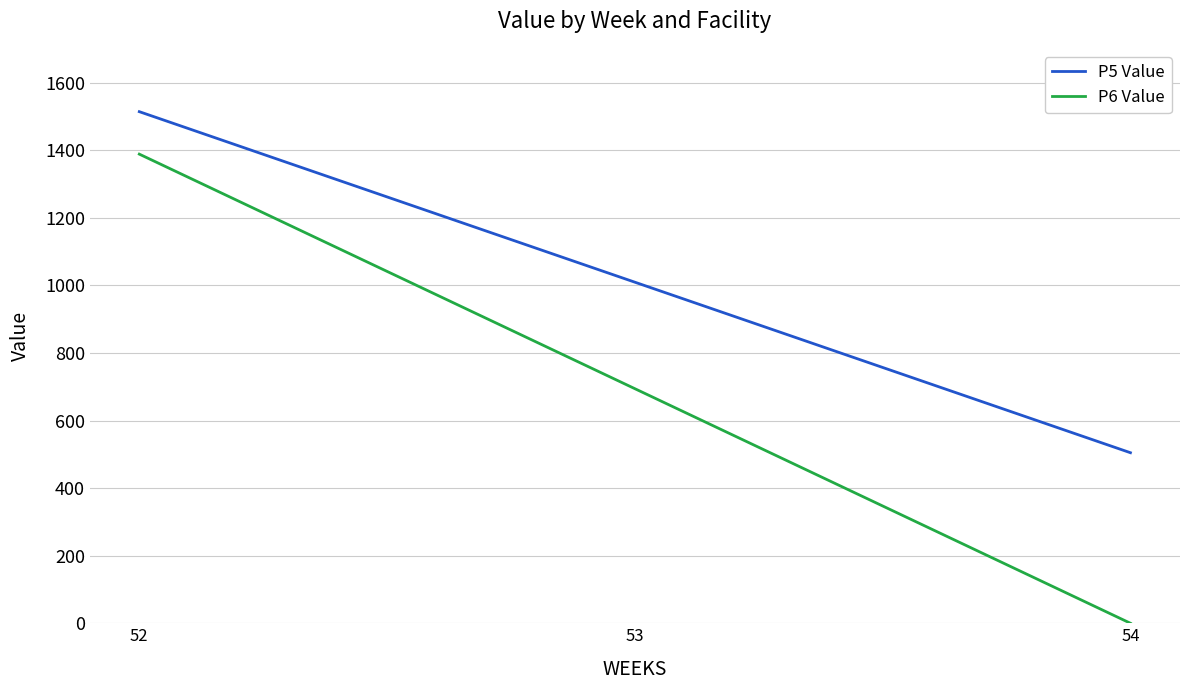

Reading right to left, extract all data points from this chart.

P5 Value: 504.7	1009.4	1514.1
P6 Value: 0.0	694.2	1388.4